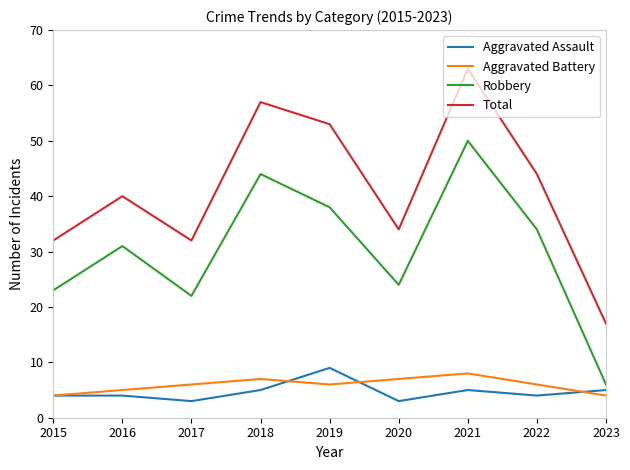

Reading left to right, list all the values displayed in this chart.

Aggravated Assault: 2015=4	2016=4	2017=3	2018=5	2019=9	2020=3	2021=5	2022=4	2023=5
Aggravated Battery: 2015=4	2016=5	2017=6	2018=7	2019=6	2020=7	2021=8	2022=6	2023=4
Robbery: 2015=23	2016=31	2017=22	2018=44	2019=38	2020=24	2021=50	2022=34	2023=6
Total: 2015=32	2016=40	2017=32	2018=57	2019=53	2020=34	2021=63	2022=44	2023=17